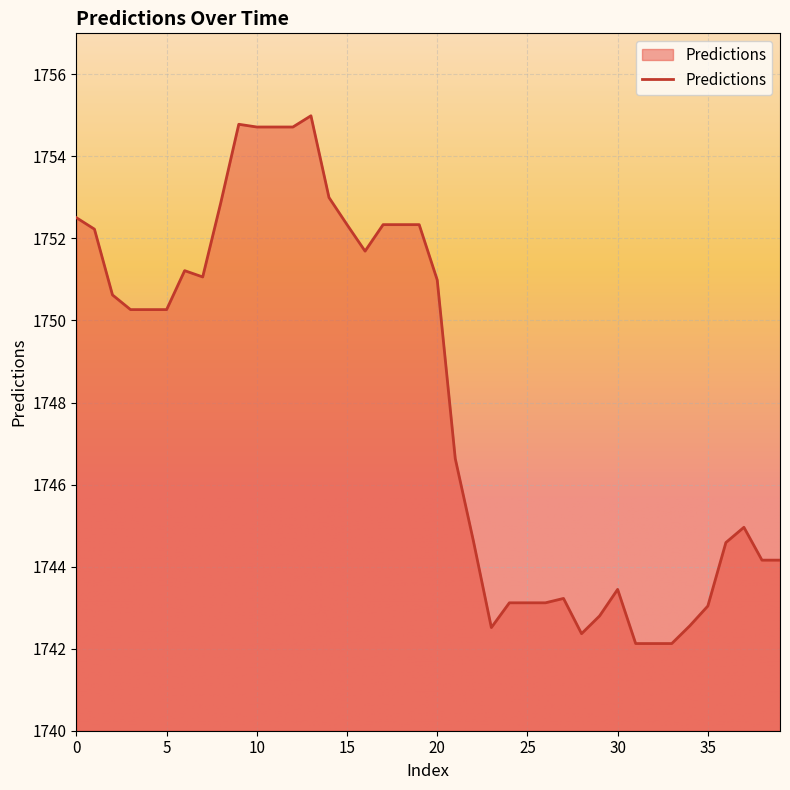

What is the maximum value shown in the chart?

1755.0